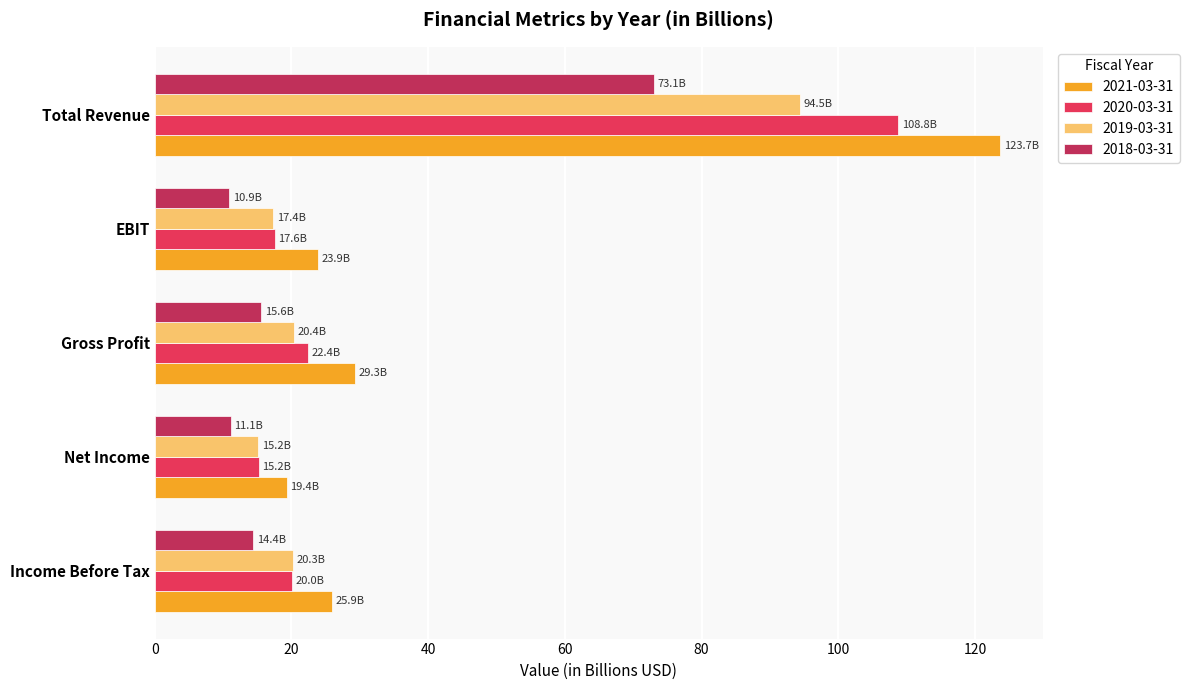

True or false: 2021-03-31 has a value of 50.9 at Gross Profit.

False